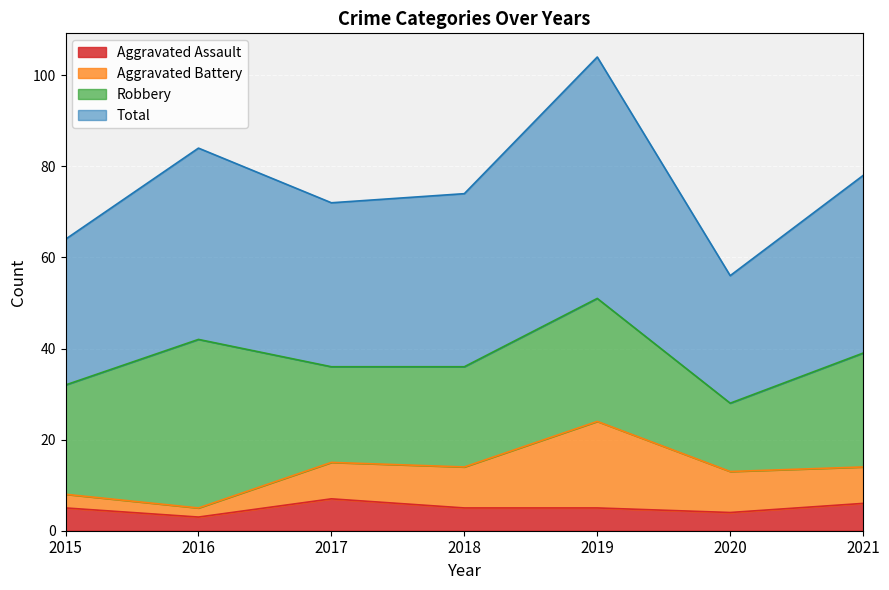

Is it true that Aggravated Assault equals 6 at 2021?

True